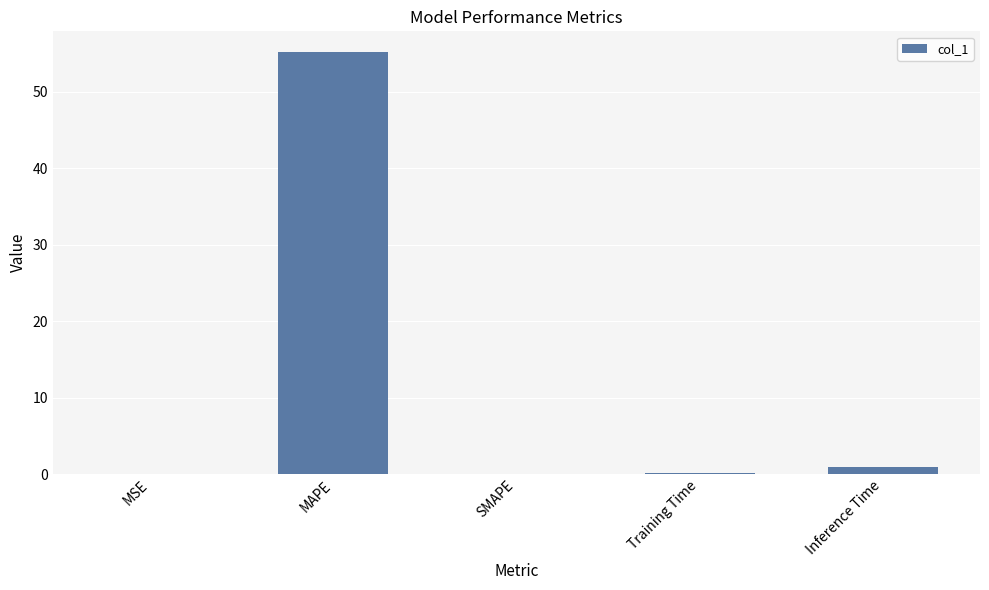

Read the value at MAPE.

55.2